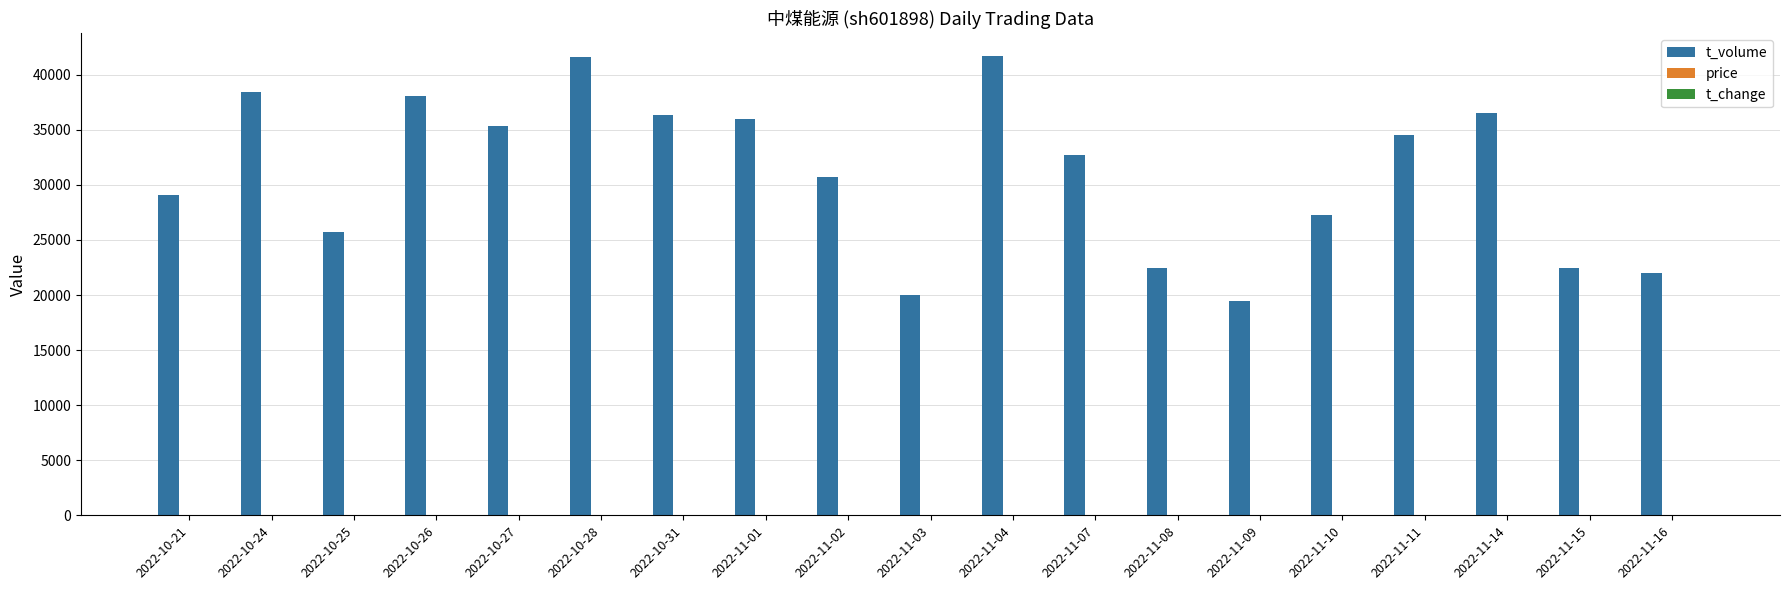

What is the maximum value for t_volume?

41673.0